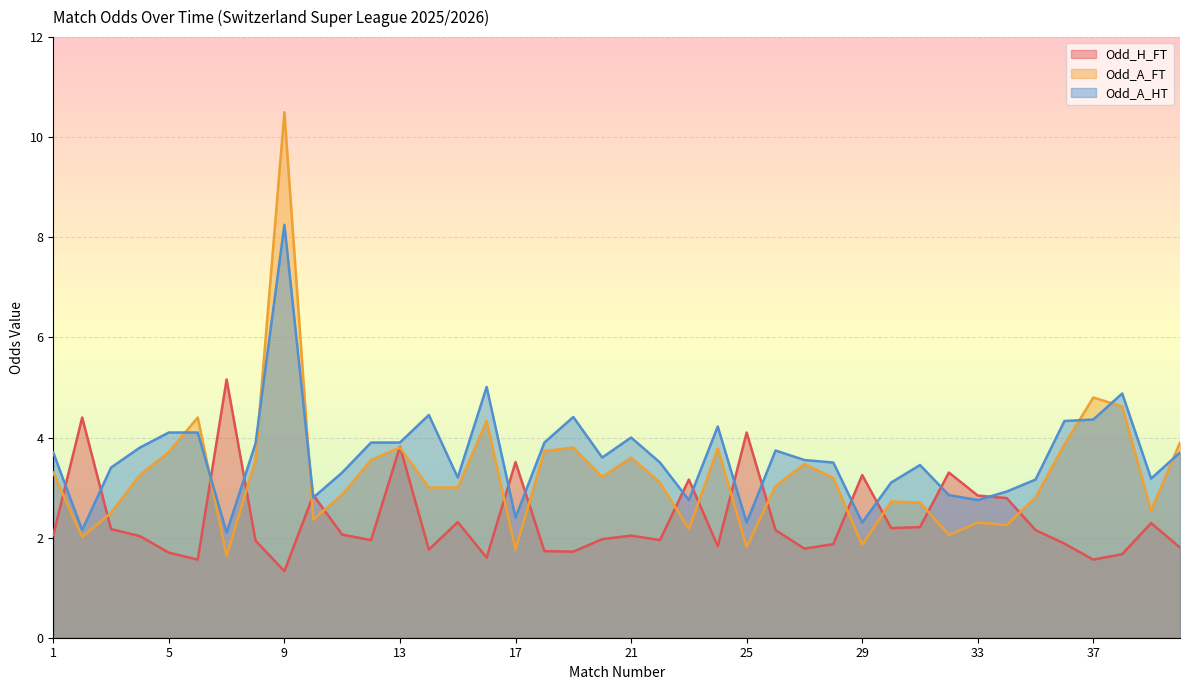

Does the chart display data point markers on the line(s)?

No